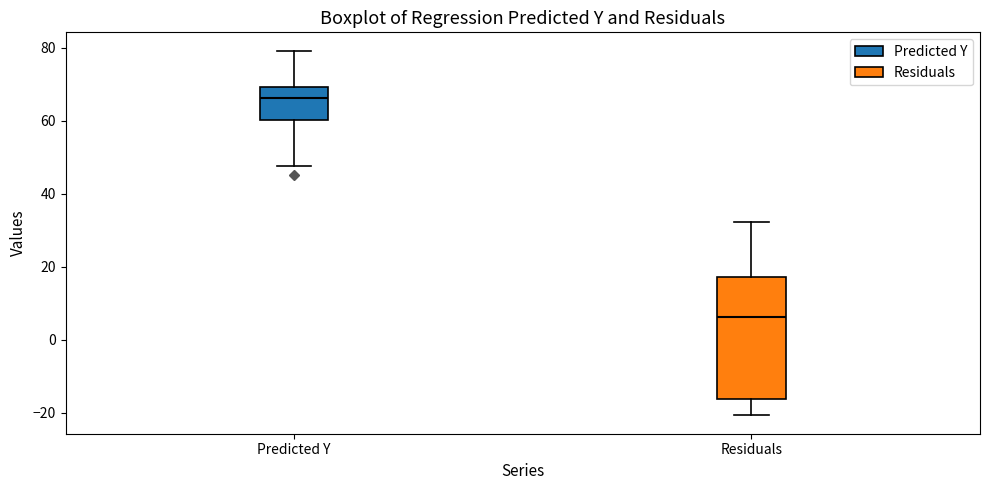

Reading left to right, transcribe this box plot: for each box, give where its median line is, the range the box spans, and where its two whiskers end, as read against the y-axis. The values are not printed on the chart, so give them approximately, as read against the axis.

Predicted Y: median 66, box 60 to 70, whiskers 48 to 80
Residuals: median 6, box -16 to 18, whiskers -20 to 32